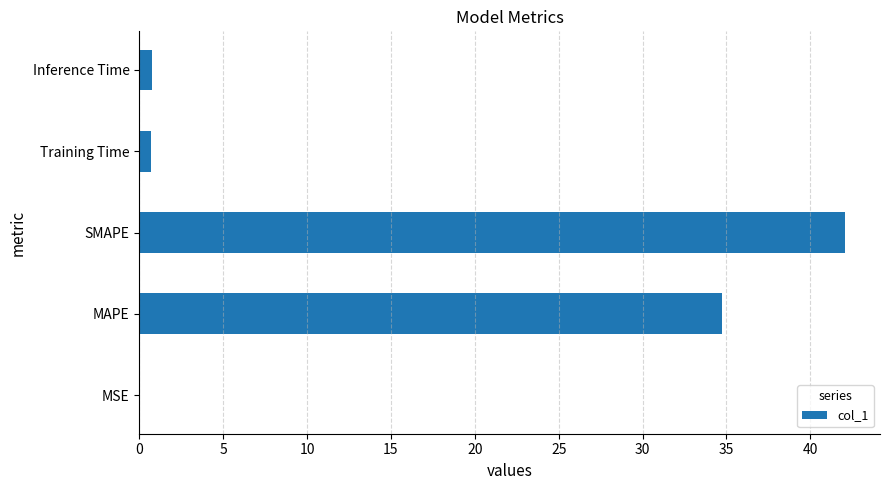

Count the number of data series in this chart.

1